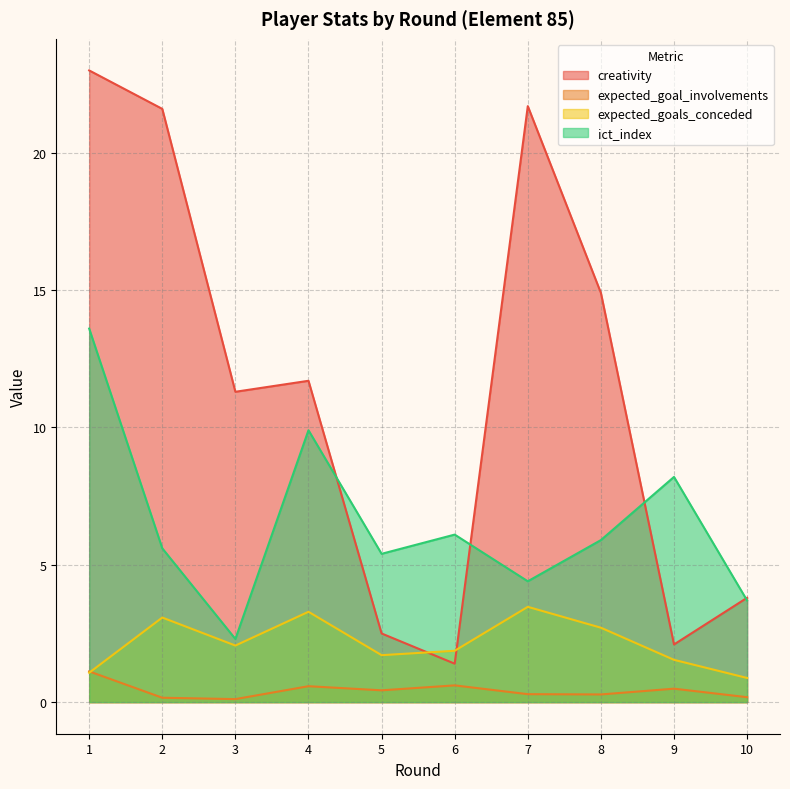

At how many categories does at least one series exceed 10?

6